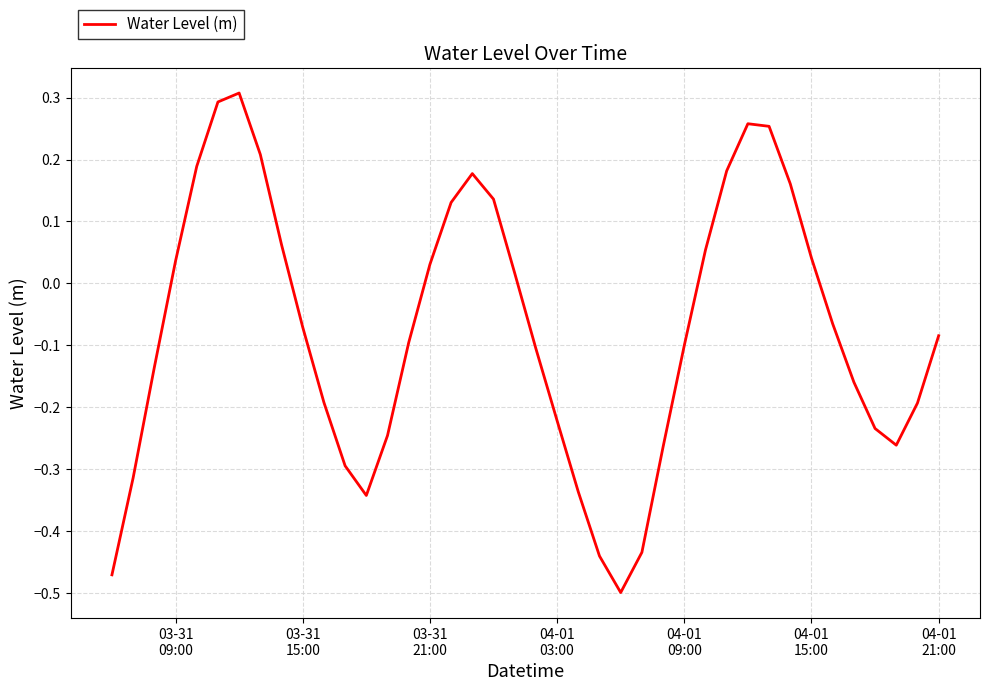

How many positive values are there?

17